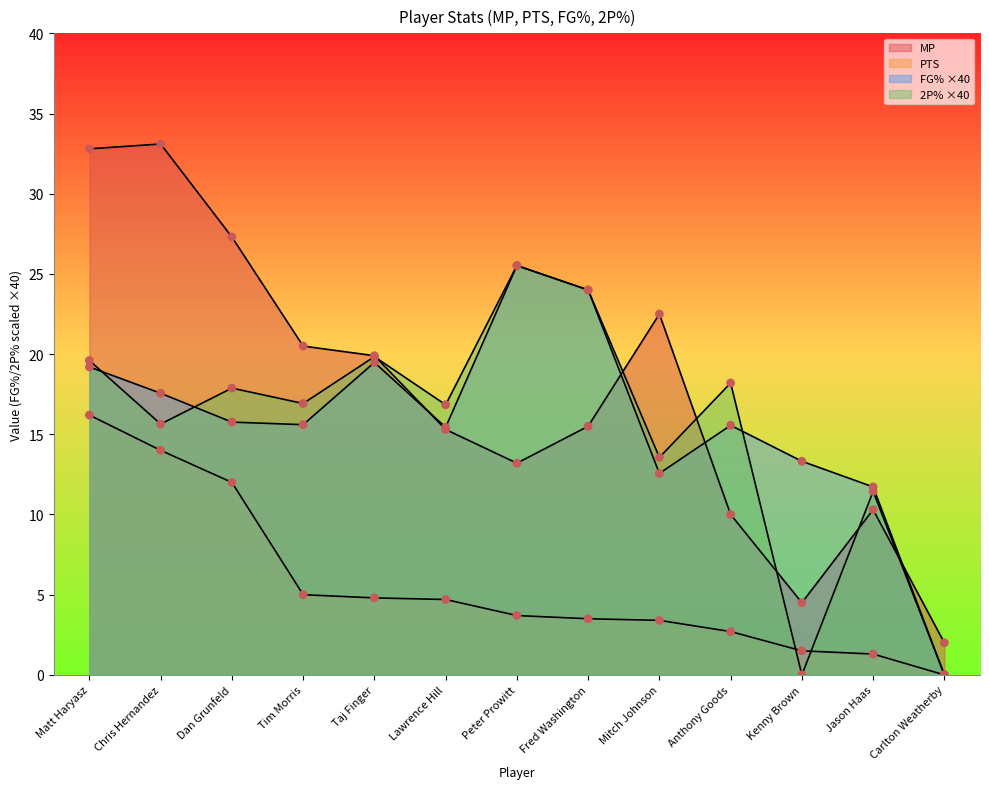

Is the value of MP at Peter Prowitt greater than the value of FG% at Chris Hernandez?

No